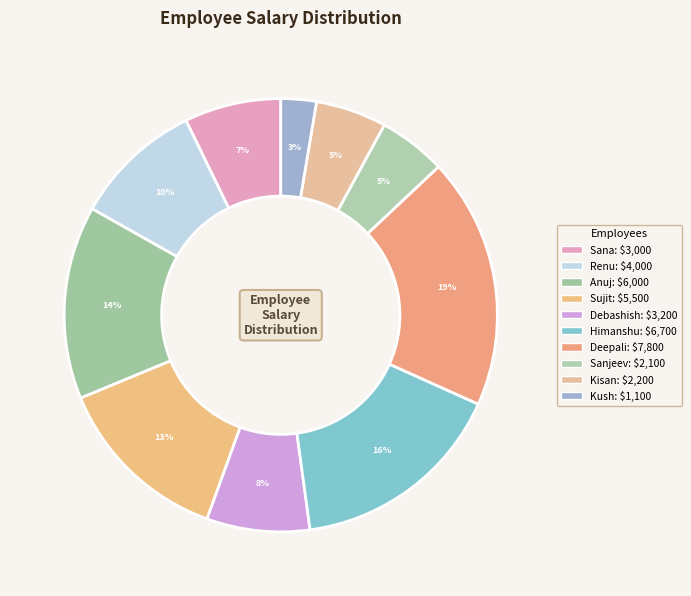

To the nearest percent, what is the difference between the largest and smallest slice percentages?

16%